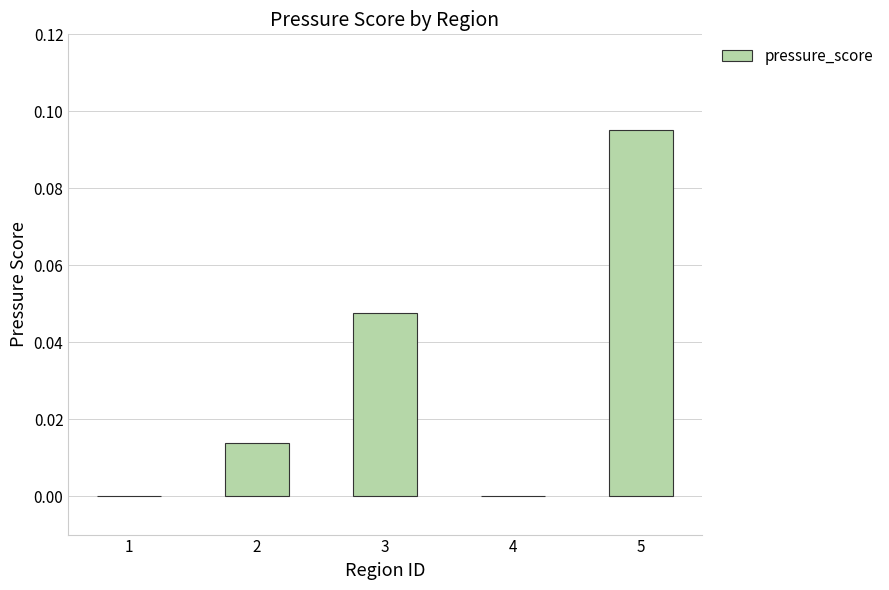

The value at 4 is 0.0. True or false?

True